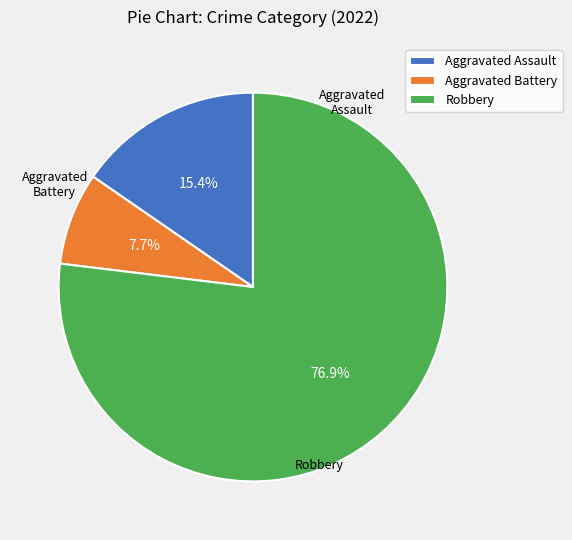

How many slices are in this pie chart?

3